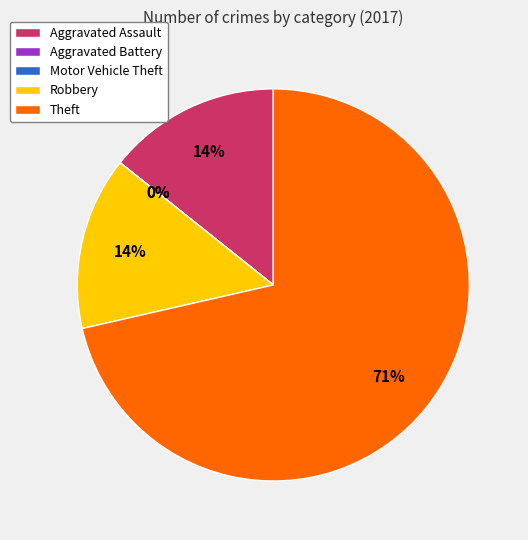

Which has a higher value, Theft or Aggravated Assault?

Theft